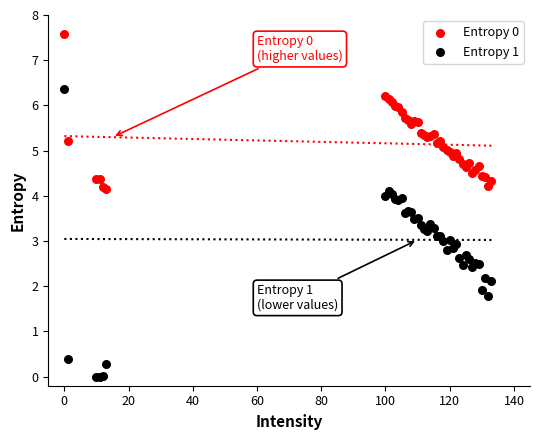

Which series has the largest Y range (max minus min)?

Entropy 1